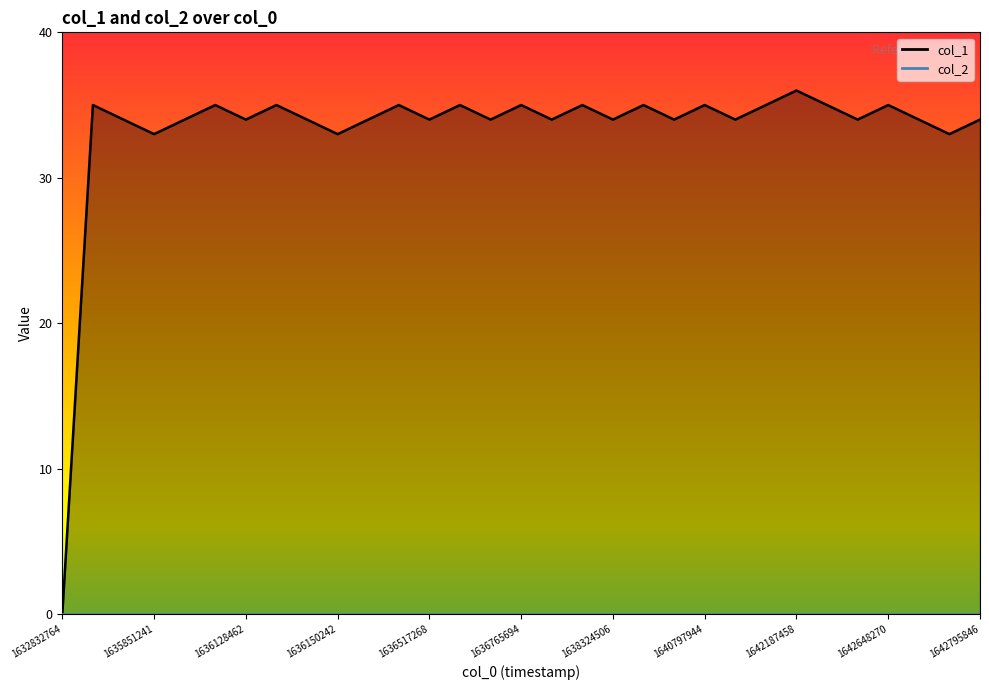

What is the sum of all values?

1031